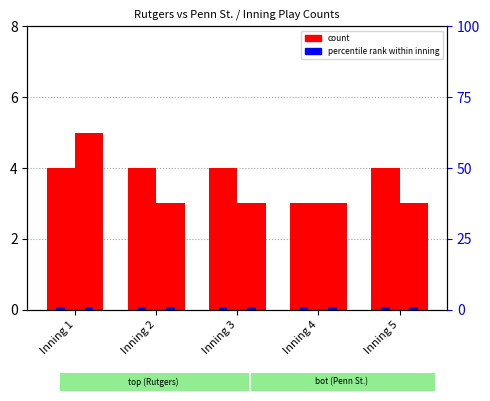

How many groups of bars are there?

5